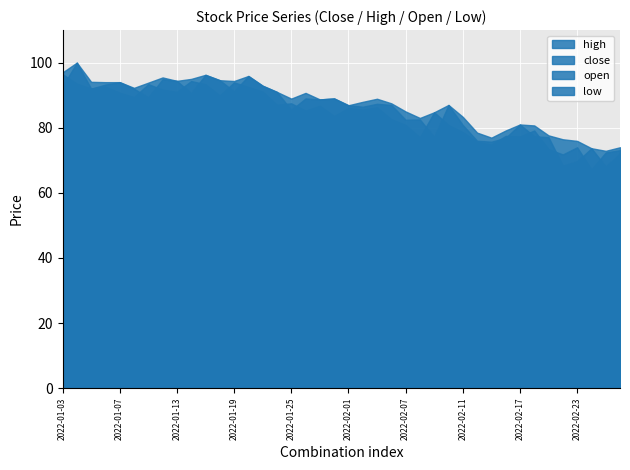

Where does the low series first go above 84?

2022-01-03